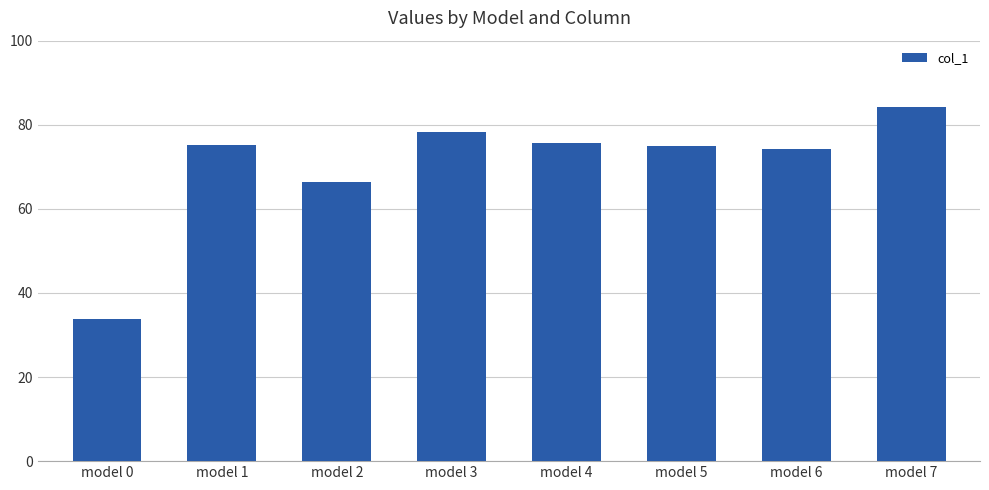

Which has a higher value, model 6 or model 5?

model 5